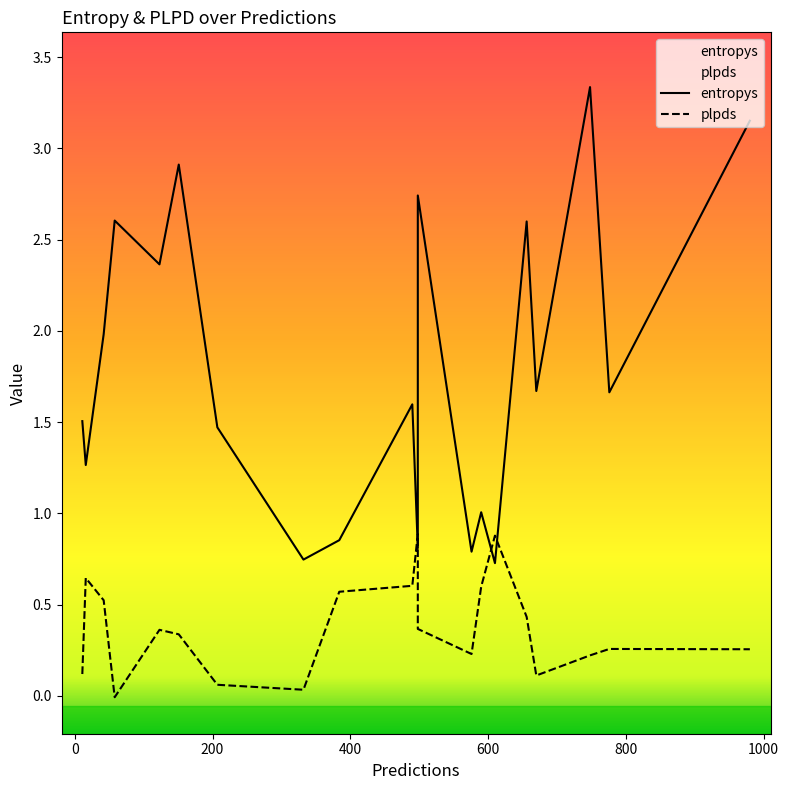

True or false: entropys has a value of 1.1 at 12.

False